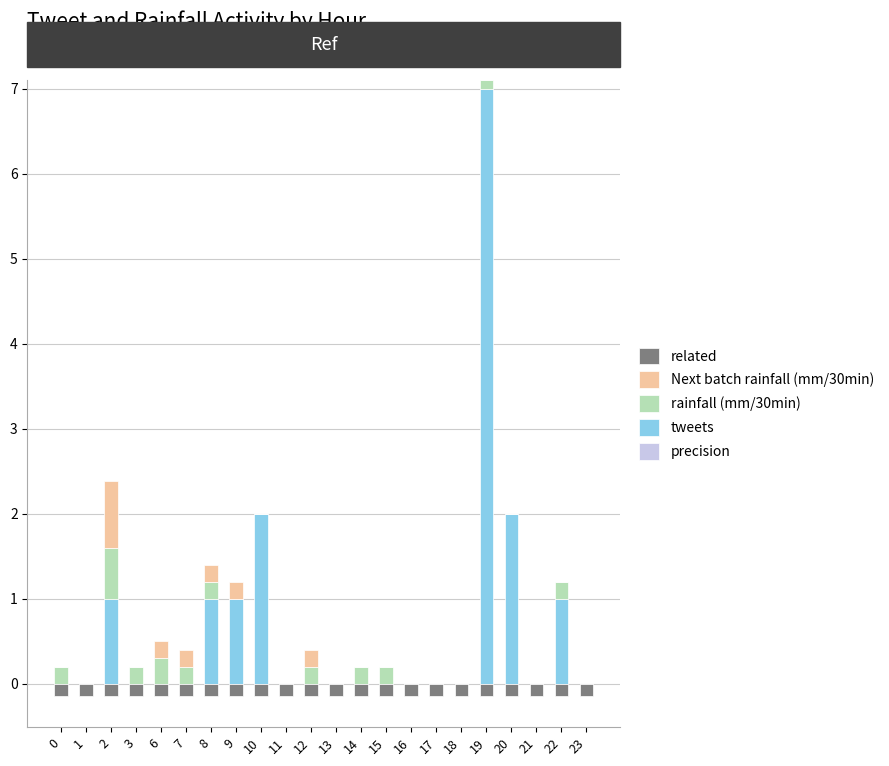

At which category is the sum across all series the highest?

19